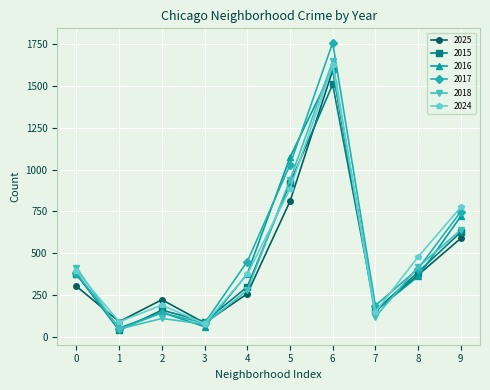

What is the value of the 2015 point at the 4th from the left?

91